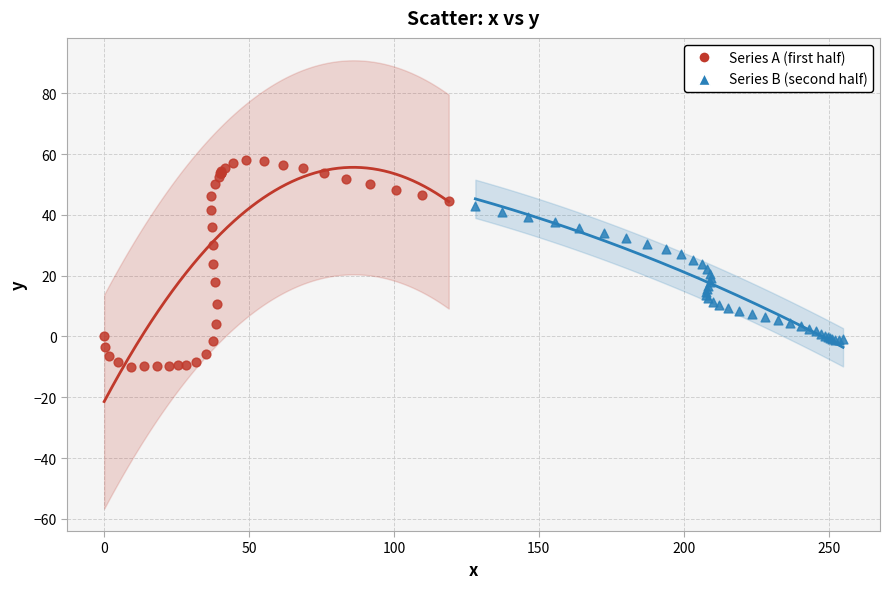

Which series reaches the maximum Y coordinate?

Series A (first half)